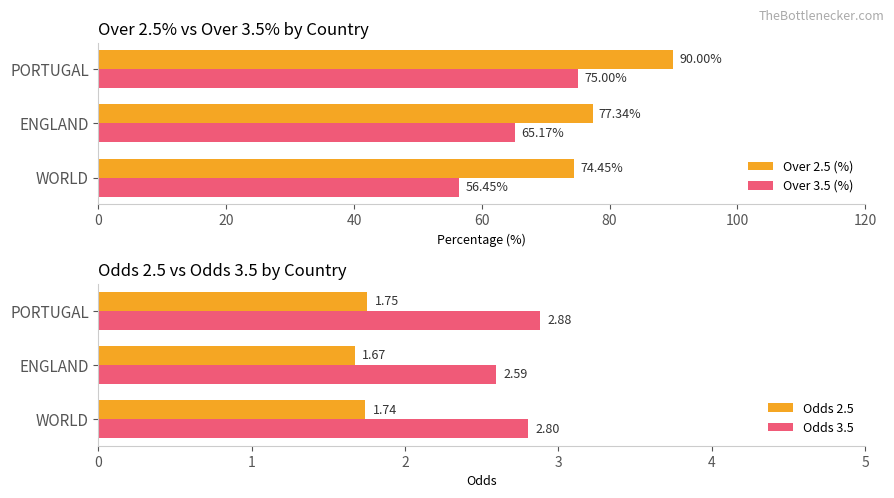

How many bars are there in total?

12